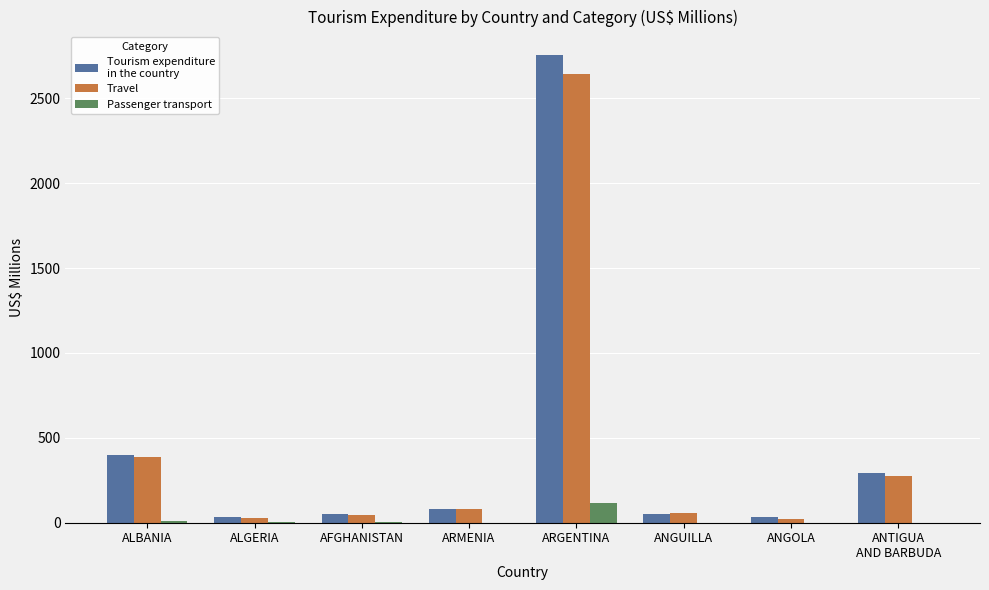

How many categories are shown in the chart?

8